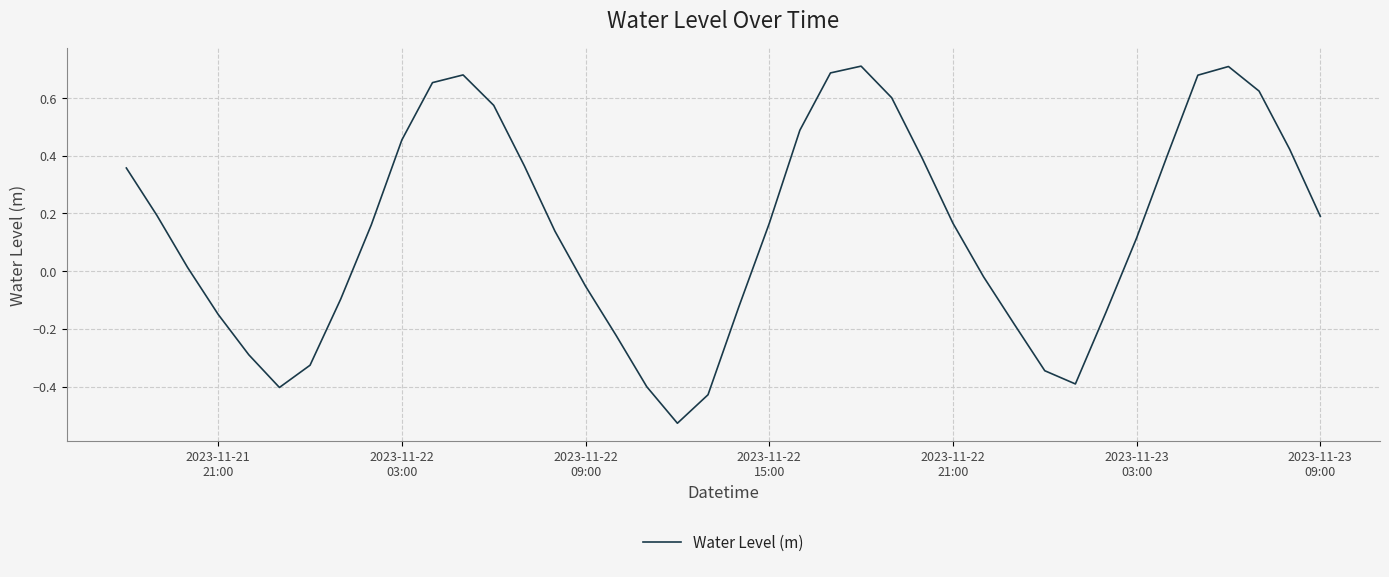

How many lines are shown in the chart?

1